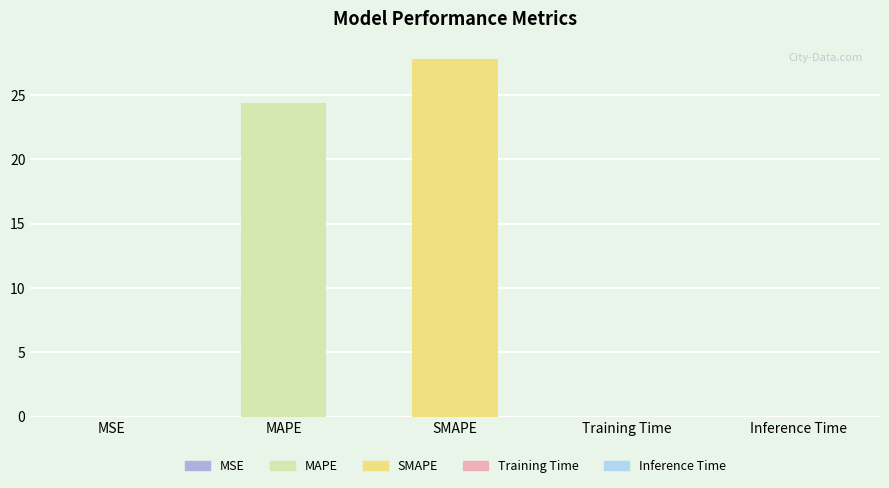

What is the sum of all values?

52.2